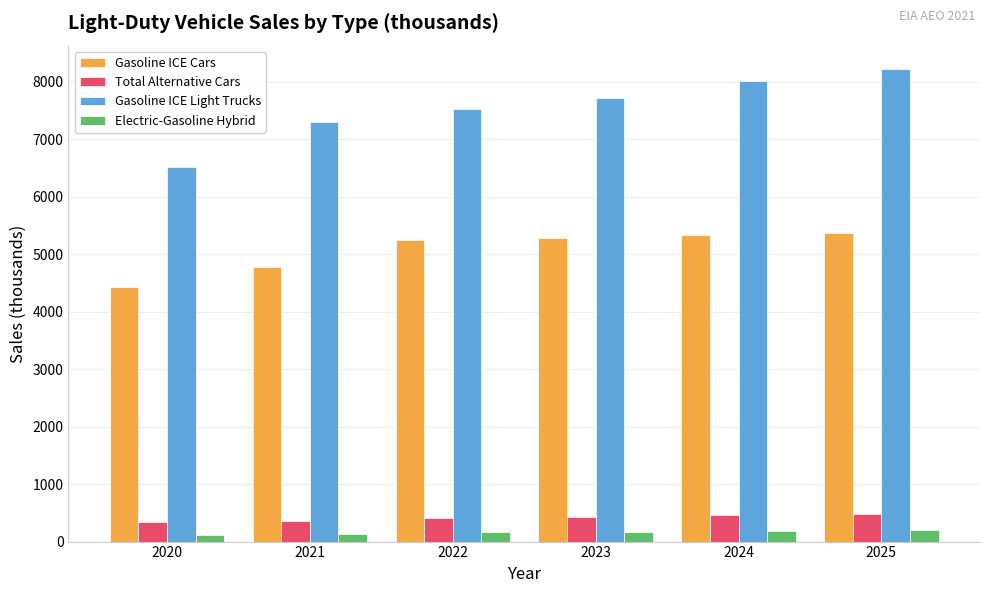

What is the greatest value displayed?

8217.7